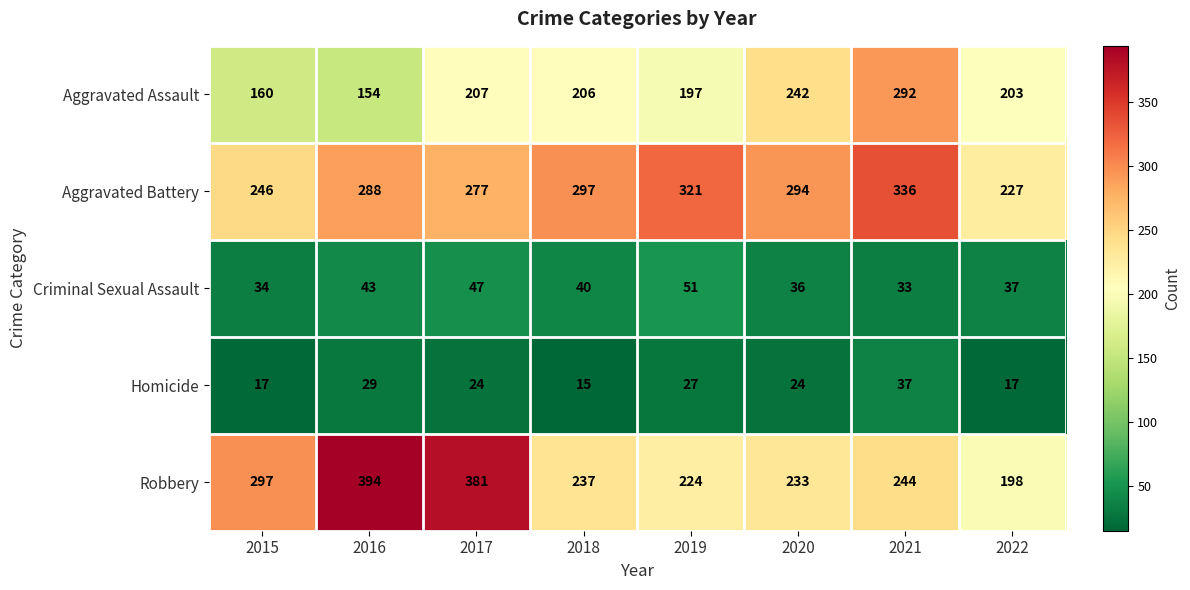

The Criminal Sexual Assault series shows 37 at 2022. True or false?

True